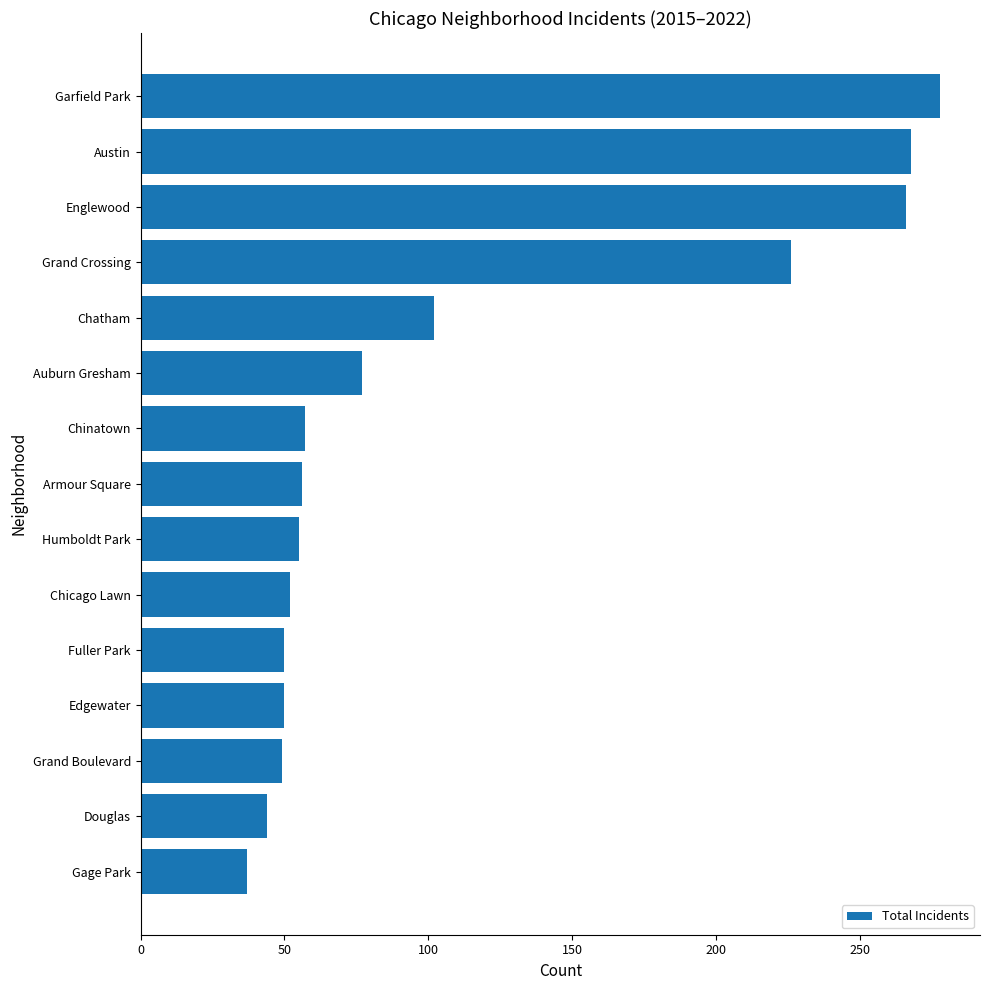

Which has a higher value, Chinatown or Gage Park?

Chinatown